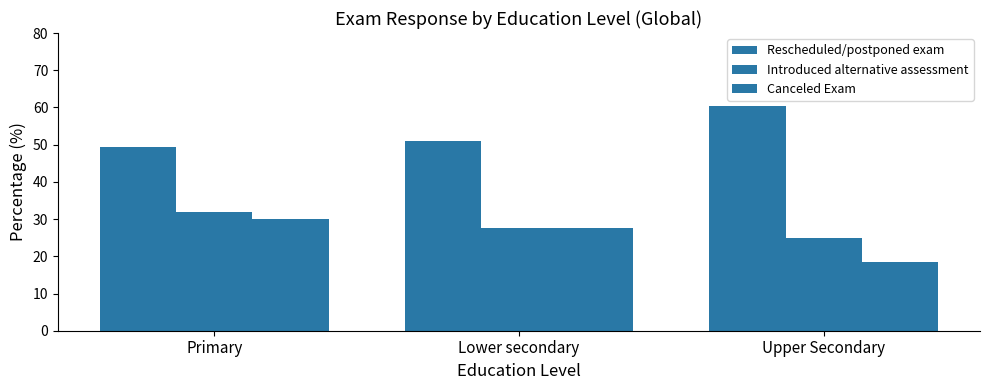

Reading left to right, list all the values displayed in this chart.

Rescheduled/postponed exam: 49.5	51.0	60.5
Introduced alternative assessment: 31.9	27.6	24.8
Canceled Exam: 30.0	27.6	18.4